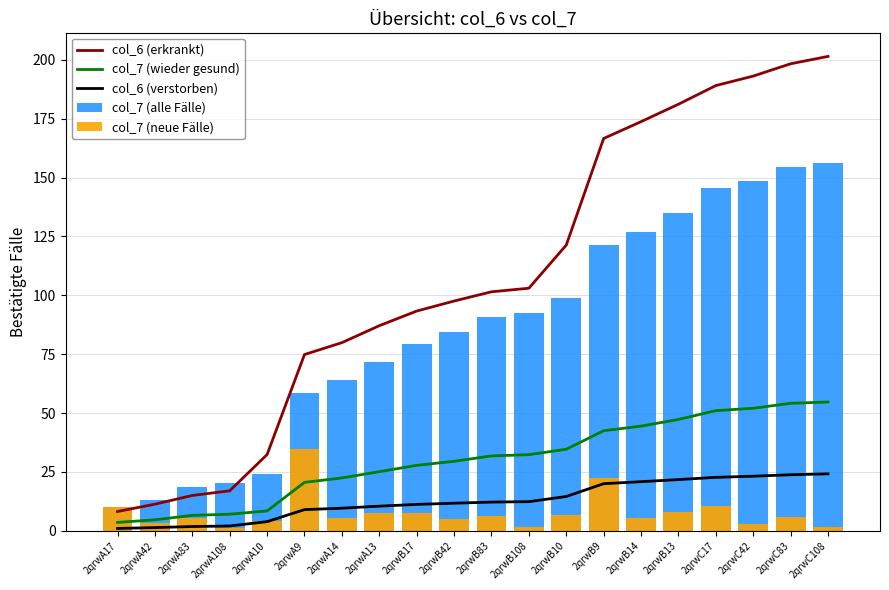

Reading right to left, list all the values displayed in this chart.

col_6 (erkrankt): 201.5	198.3	193.1	189.1	181.1	173.7	166.6	121.3	103.0	101.5	97.6	93.3	87.1	79.9	74.8	32.4	17.0	15.0	11.3	8.2
col_7 (wieder gesund): 54.7	54.1	52.0	51.0	47.3	44.4	42.5	34.6	32.3	31.8	29.5	27.8	25.1	22.4	20.6	8.4	7.0	6.5	4.6	3.6
col_6 (verstorben): 24.2	23.8	23.2	22.7	21.7	20.8	20.0	14.6	12.4	12.2	11.7	11.2	10.5	9.6	9.0	3.9	2.0	1.8	1.4	1.0
col_7 (alle Fälle): 156.2	154.7	148.6	145.8	135.1	127.0	121.4	98.9	92.3	90.8	84.3	79.3	71.7	64.1	58.7	24.1	20.1	18.7	13.3	10.2
col_7 (neue Fälle): 1.6	6.0	2.9	10.7	8.1	5.6	22.5	6.6	1.5	6.5	5.0	7.6	7.6	5.4	34.6	4.0	1.4	5.4	3.1	10.2